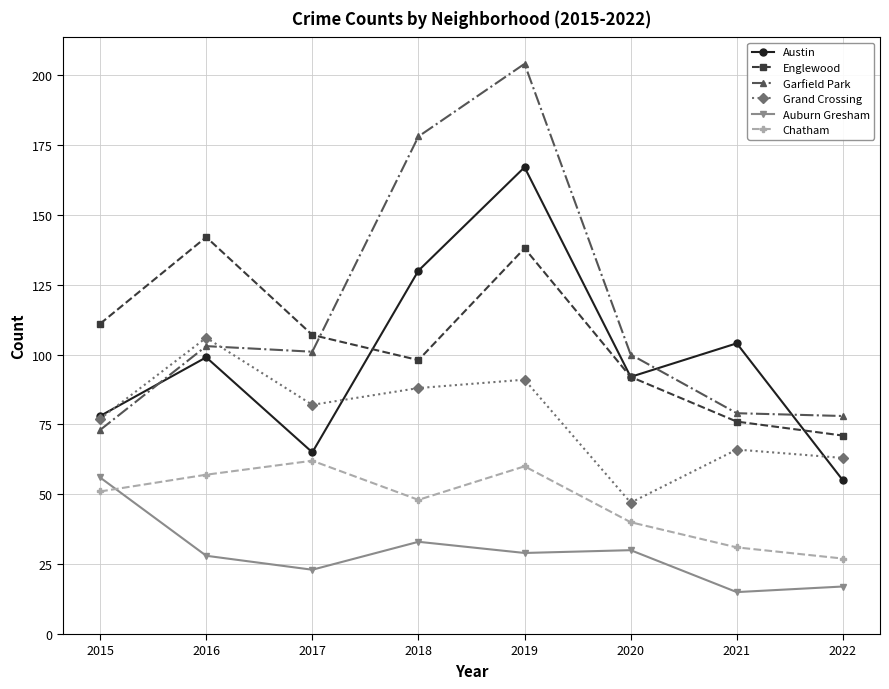

Which label corresponds to the largest value in the chart?

2019